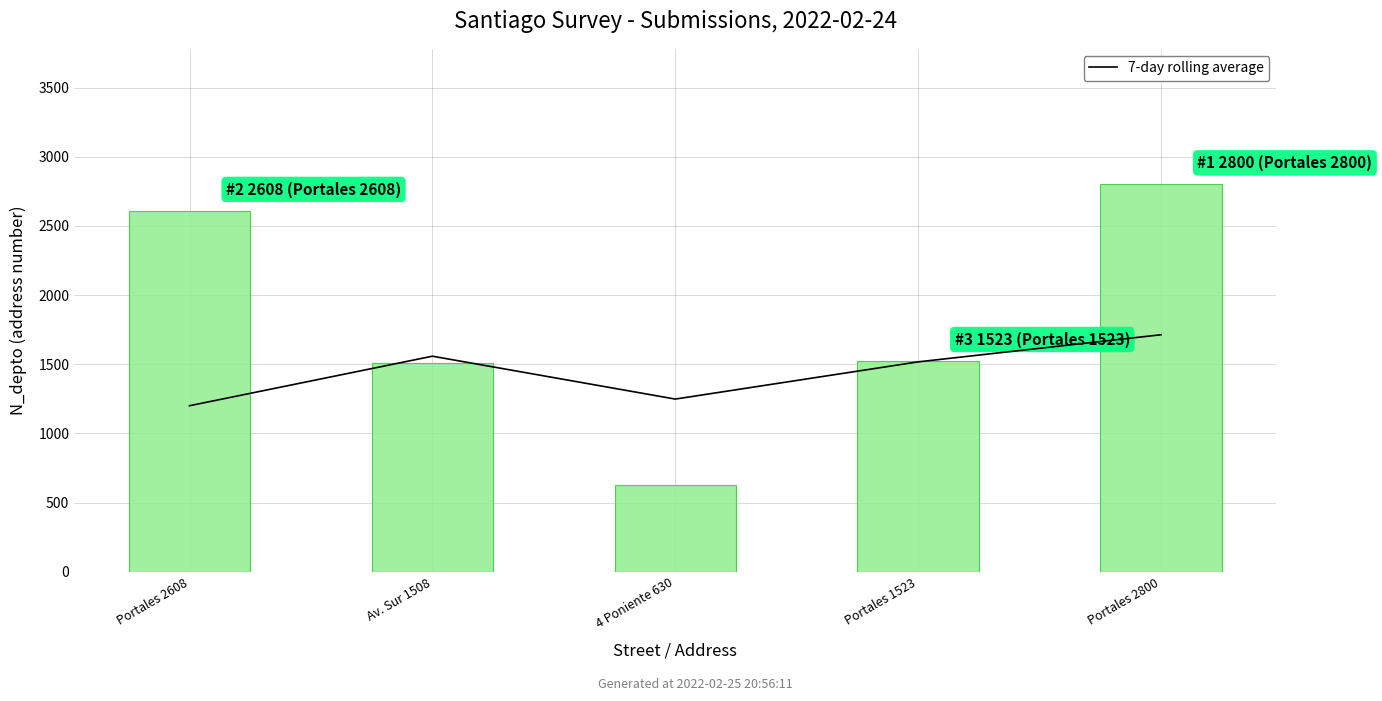

Which label corresponds to the largest value in the chart?

Portales 2800